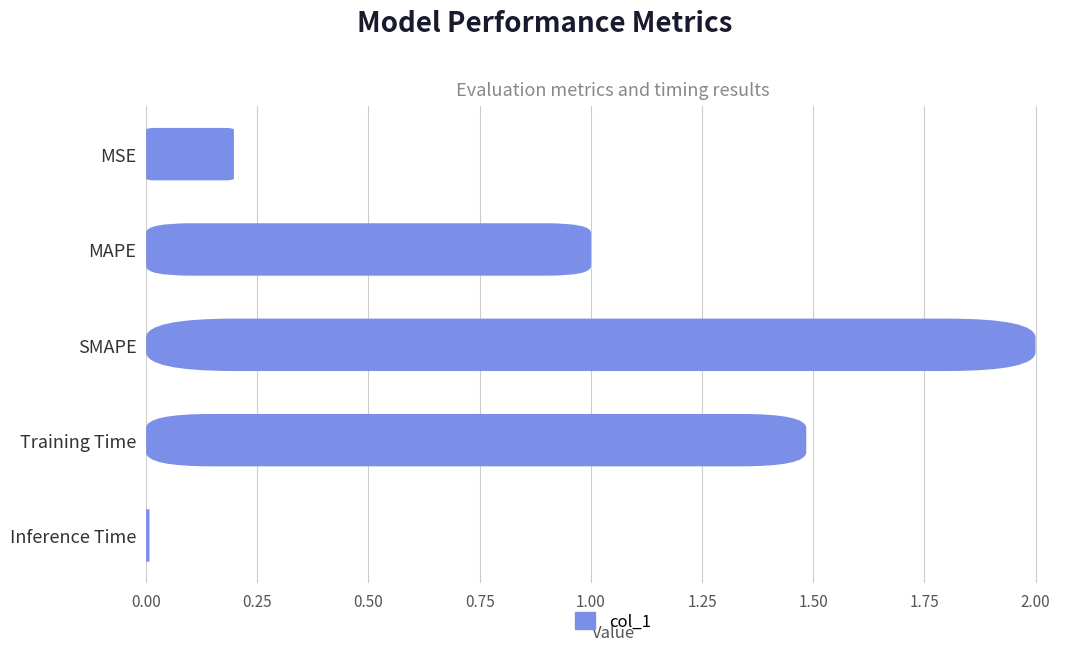

Reading left to right, extract all data points from this chart.

0.2	1.0	2.0	1.5	0.0